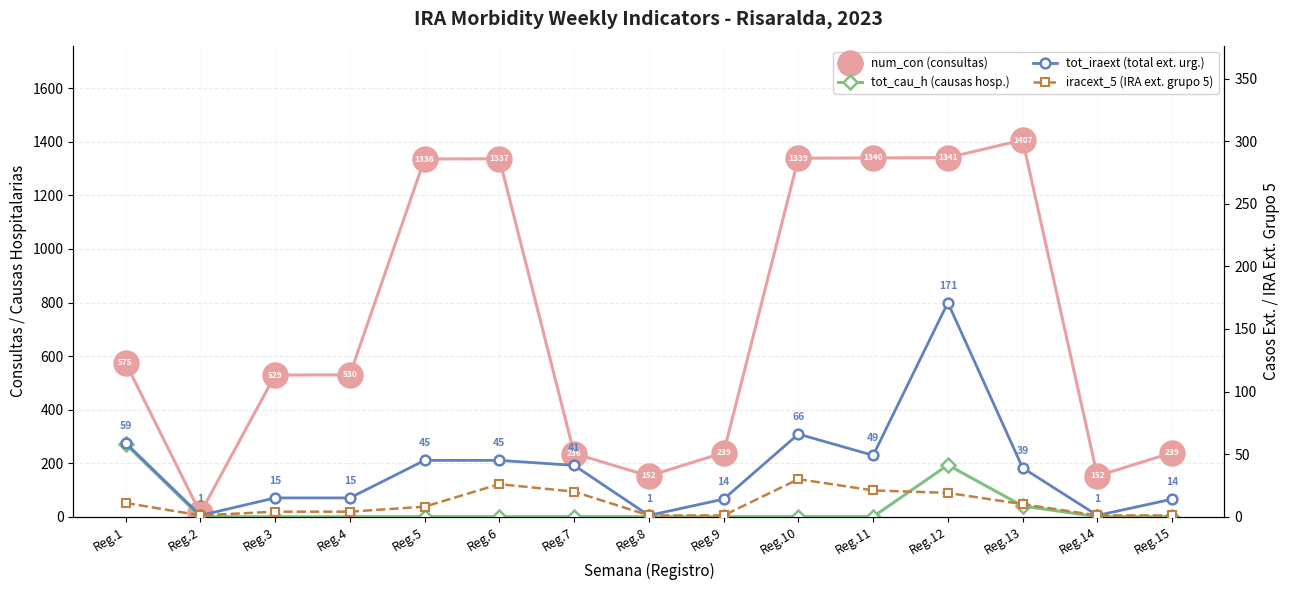

Which has a higher value, Reg.14 or Reg.11?

Reg.11